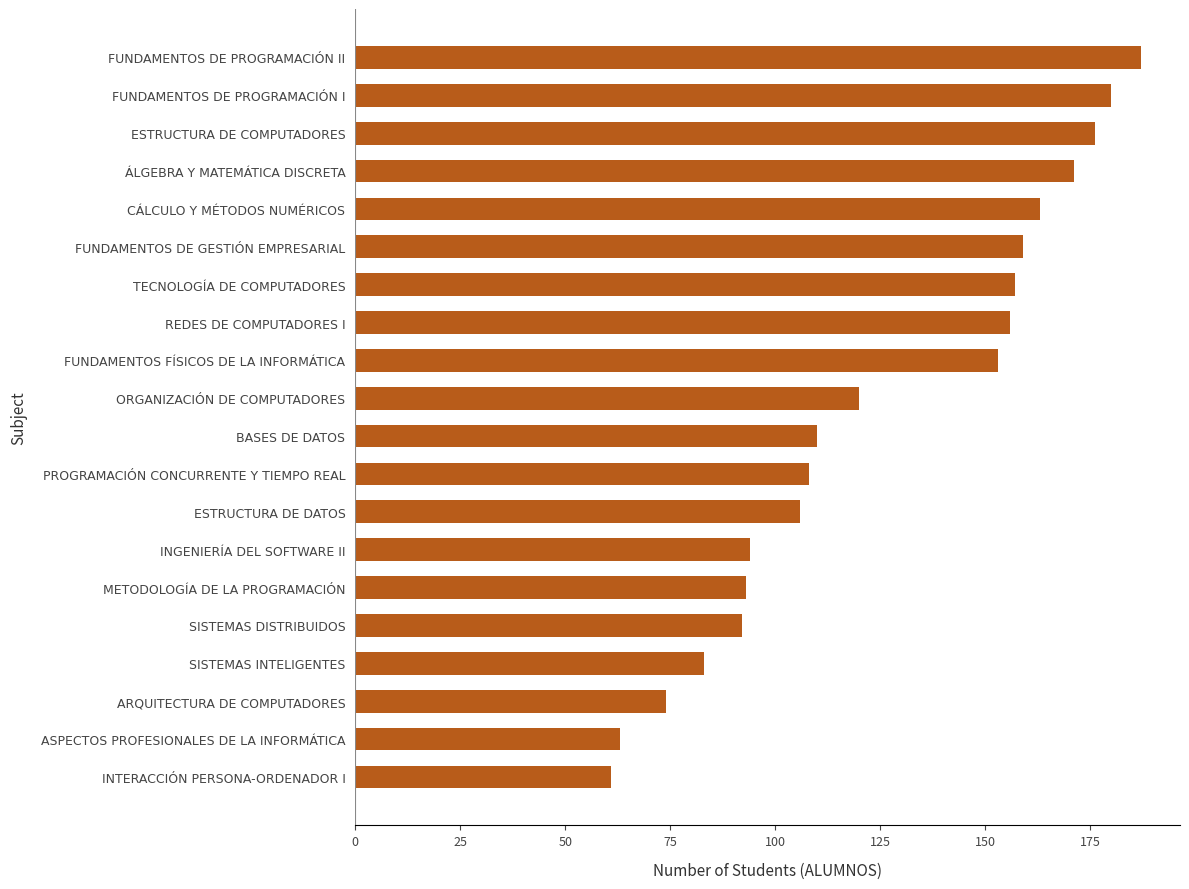

What is the ratio of the value at FUNDAMENTOS DE PROGRAMACIÓN II to the value at BASES DE DATOS?

1.7